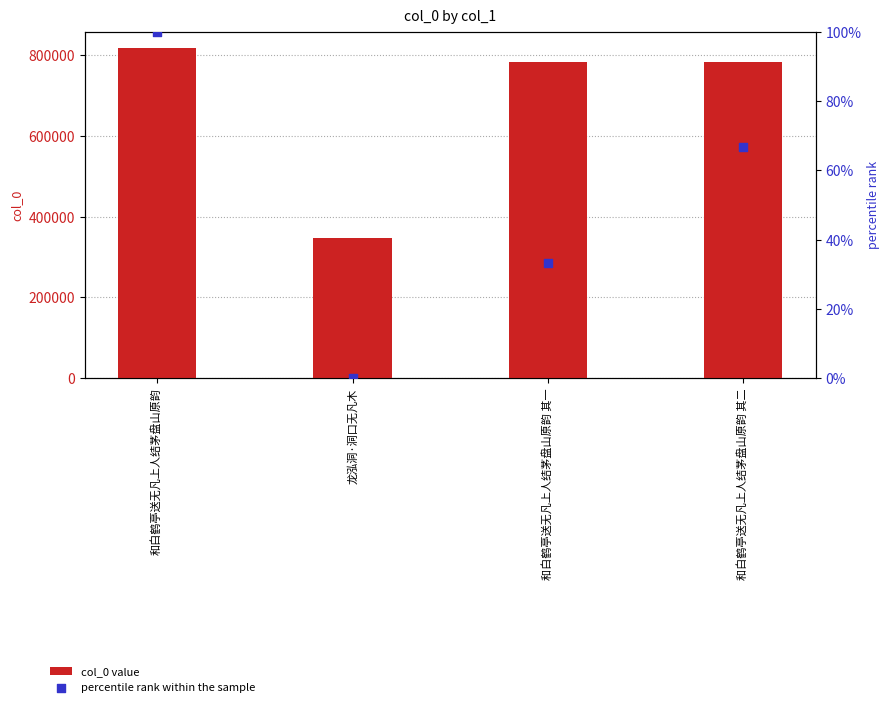

Which series has the largest Y range (max minus min)?

col_0 value